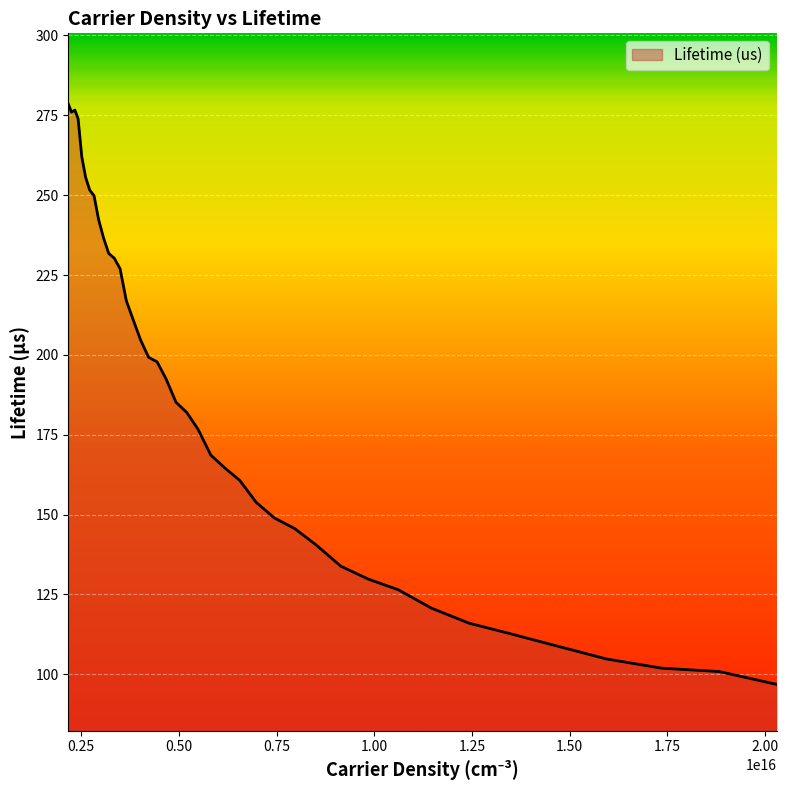

What is the greatest value displayed?

278.4